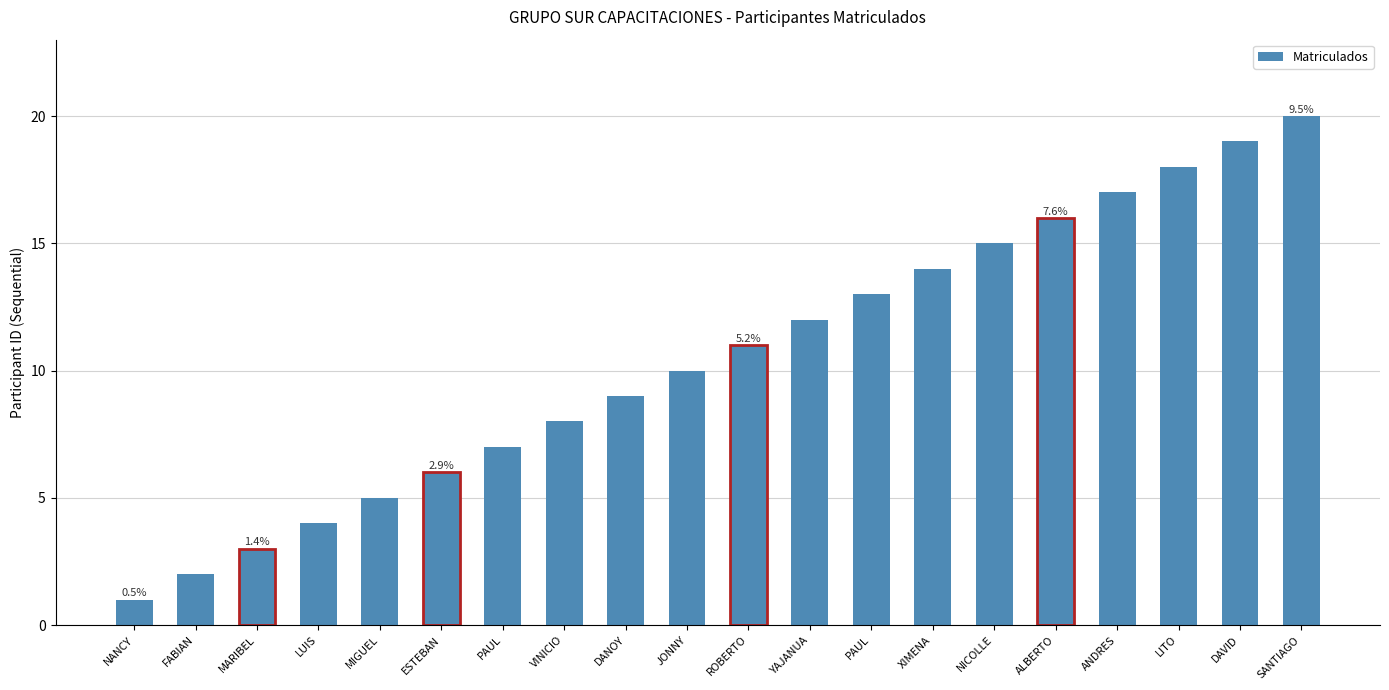

How many categories are shown in the chart?

20